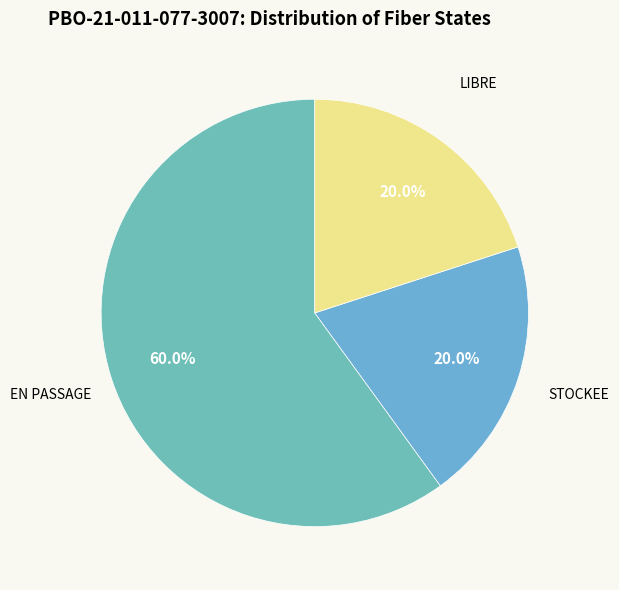

The LIBRE slice represents 20% of the pie. True or false?

True